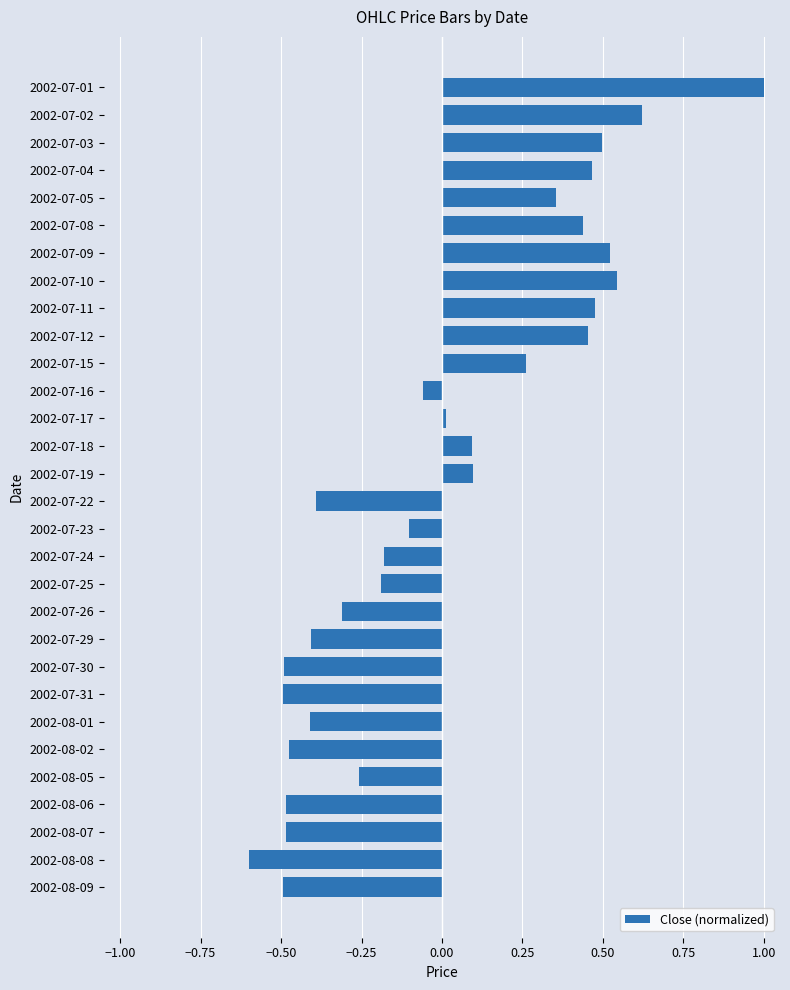

What is the difference between the maximum and minimum values?

1.6